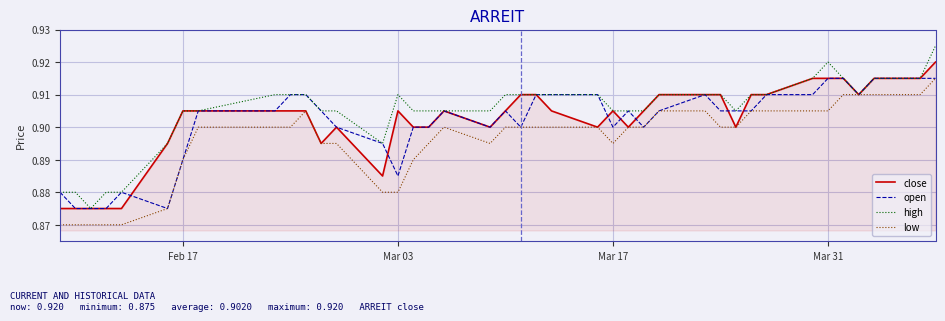

Which series has the largest total across all categories?

high